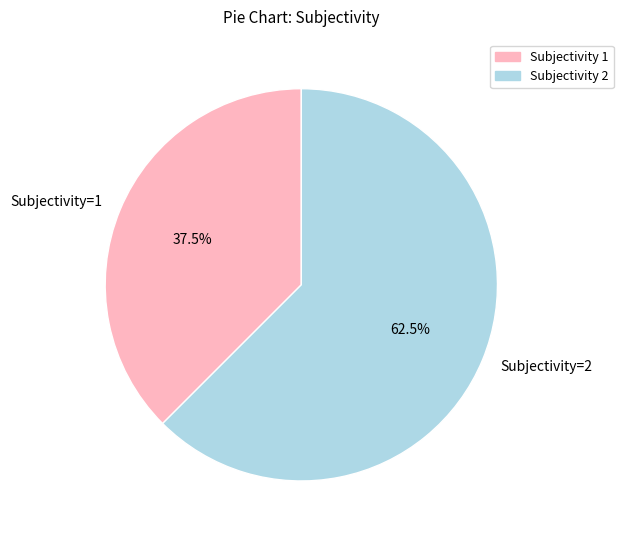

To the nearest percent, what is the difference between the largest and smallest slice percentages?

25%